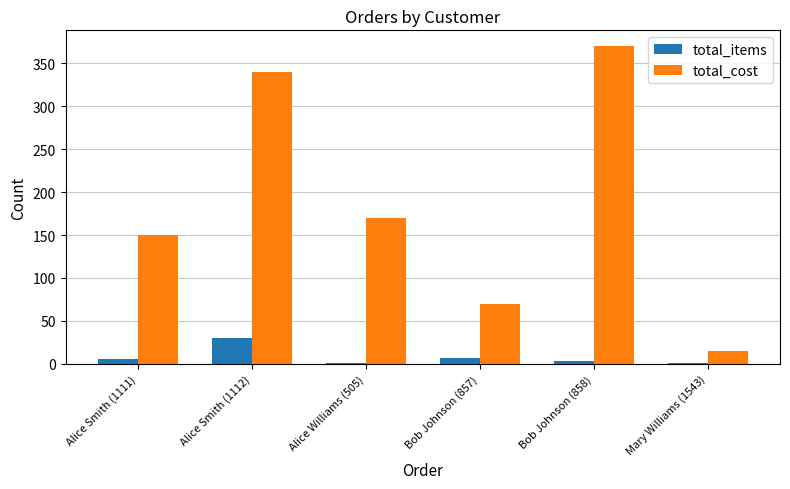

Are the bars horizontal?

No